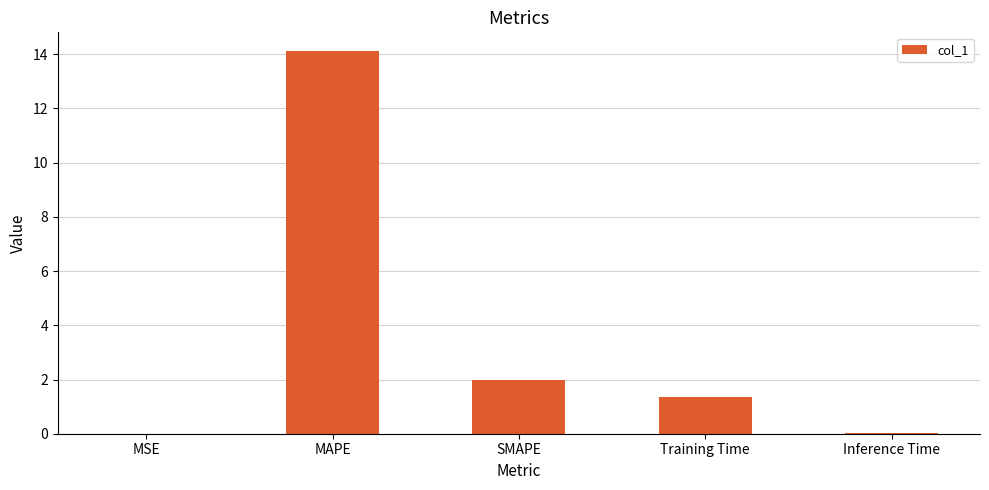

The value at Inference Time is 0.0. True or false?

True